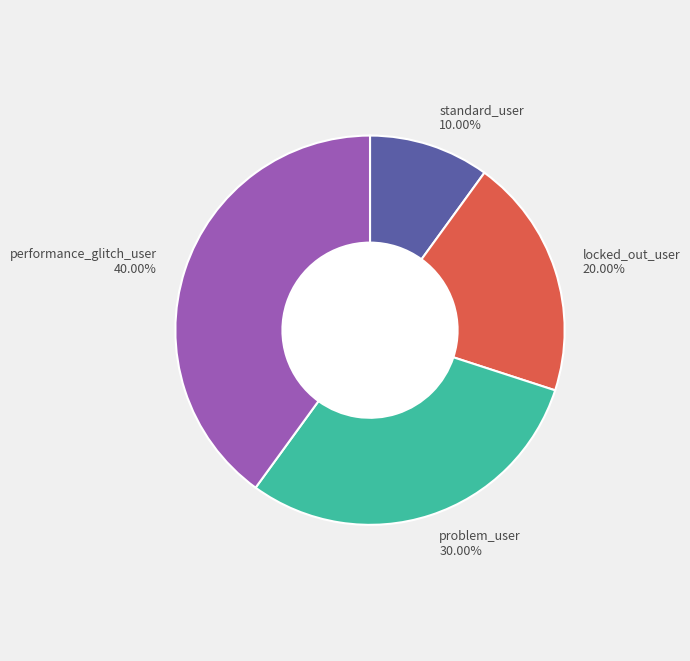

Which category has the biggest portion of the pie?

performance_glitch_user